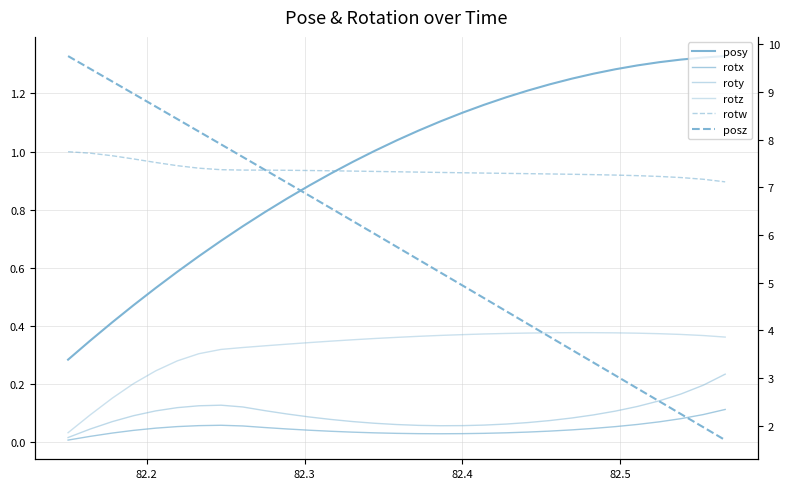

True or false: posz and roty cross at least once.

False